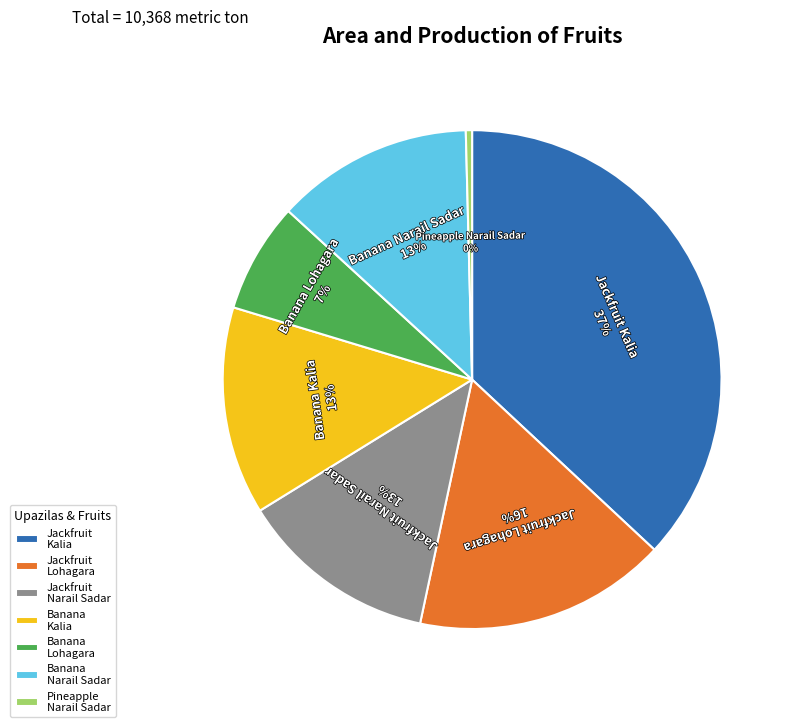

Which slice is the smallest?

Pineapple Narail Sadar